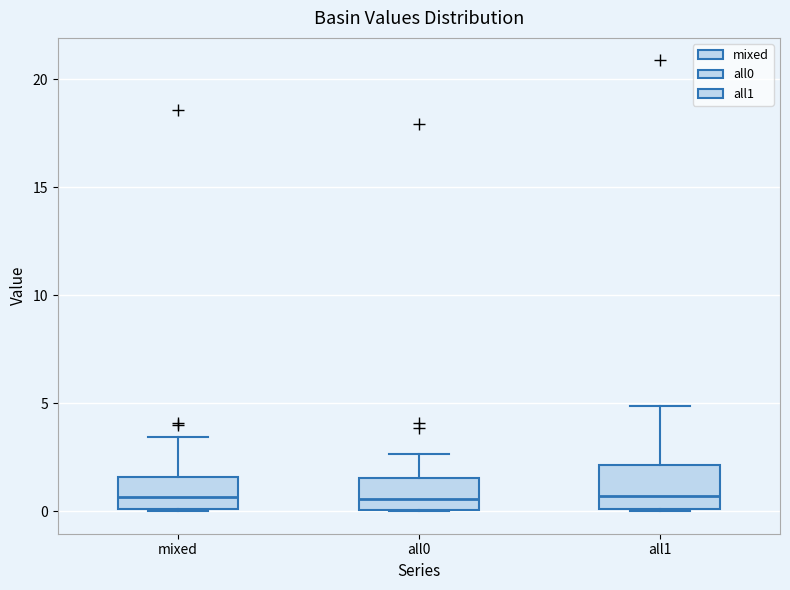

Which box is the tallest, from its lower edge to its upper edge?

all1